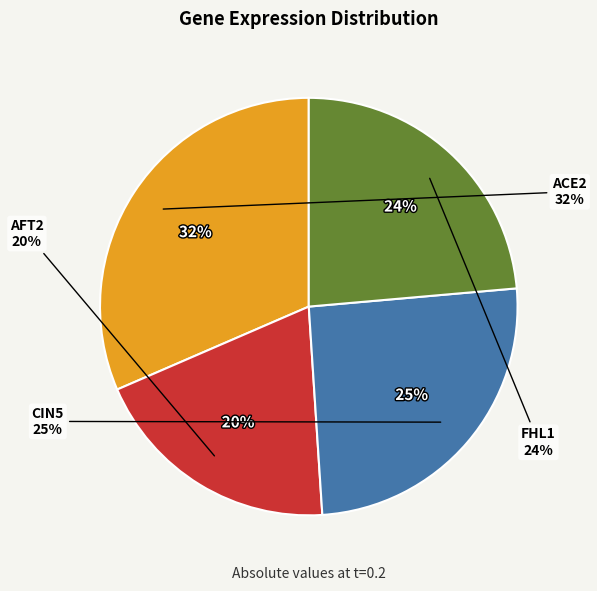

Count the number of slices in the pie.

4